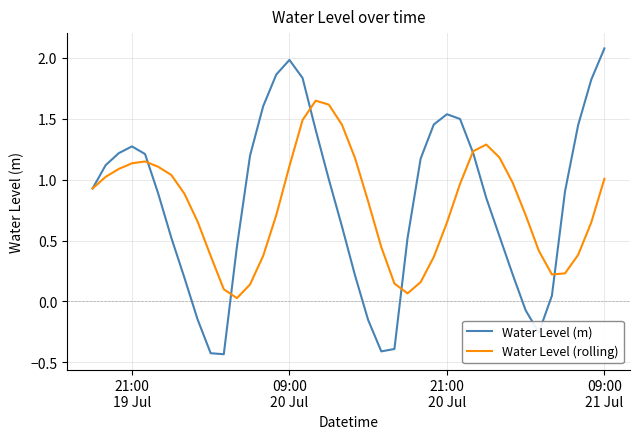

True or false: Water Level (rolling) and Water Level (m) cross at least once.

True